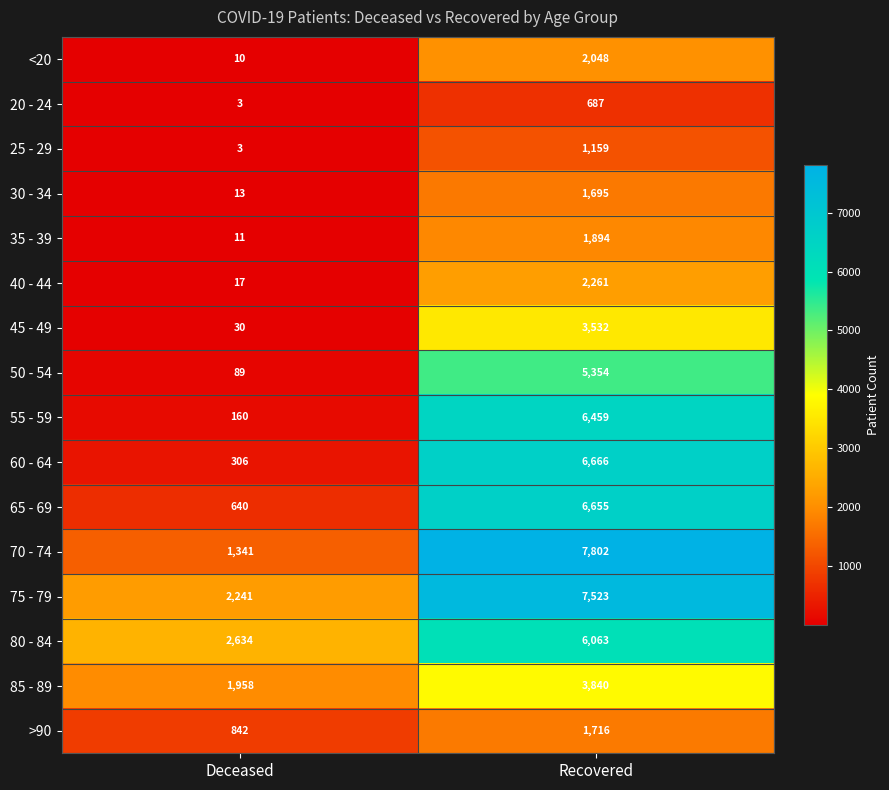

What is the average value of the 40 - 44 series?

1139